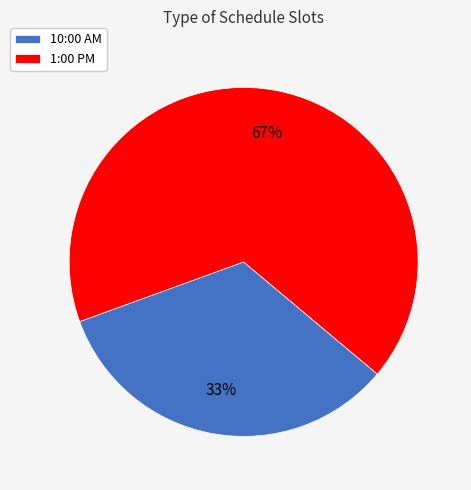

Does 1:00 PM account for over 50% of the chart?

Yes